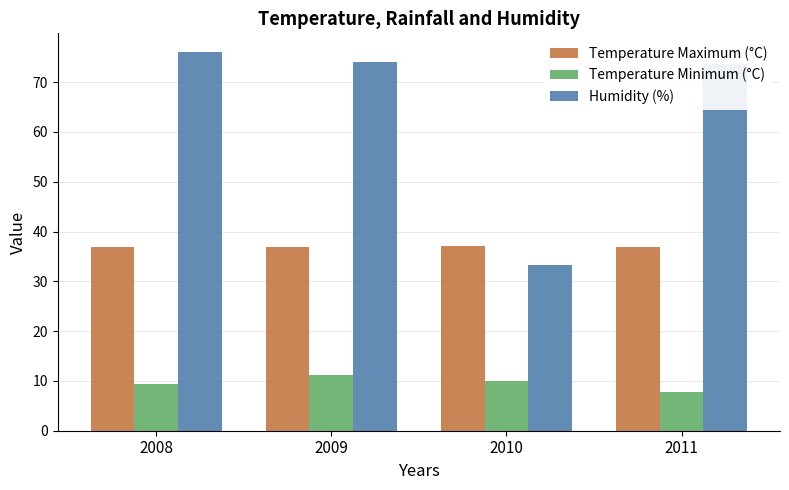

What is the approximate value of Humidity (%) at 2008?

76.0